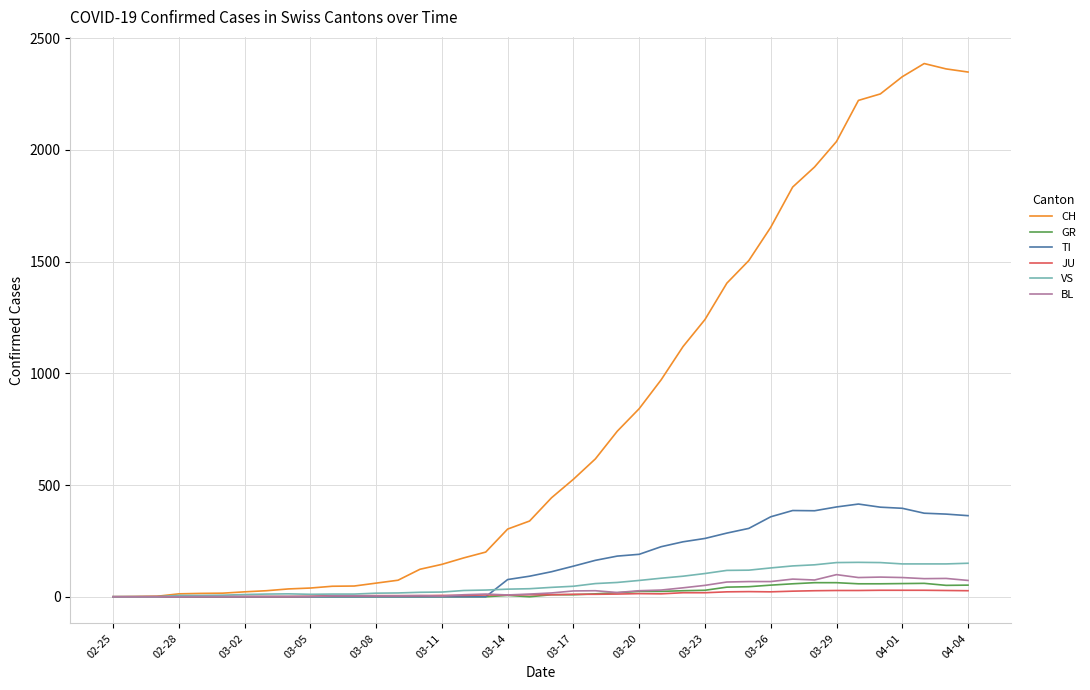

Which series has the largest range (max minus min)?

CH